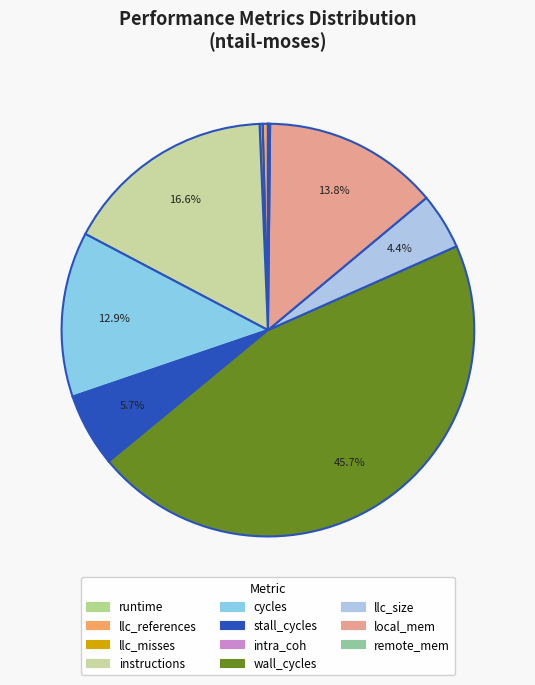

Rank the categories by value from highest to lowest.

wall_cycles, instructions, local_mem, cycles, stall_cycles, llc_size, llc_references, llc_misses, remote_mem, intra_coh, runtime